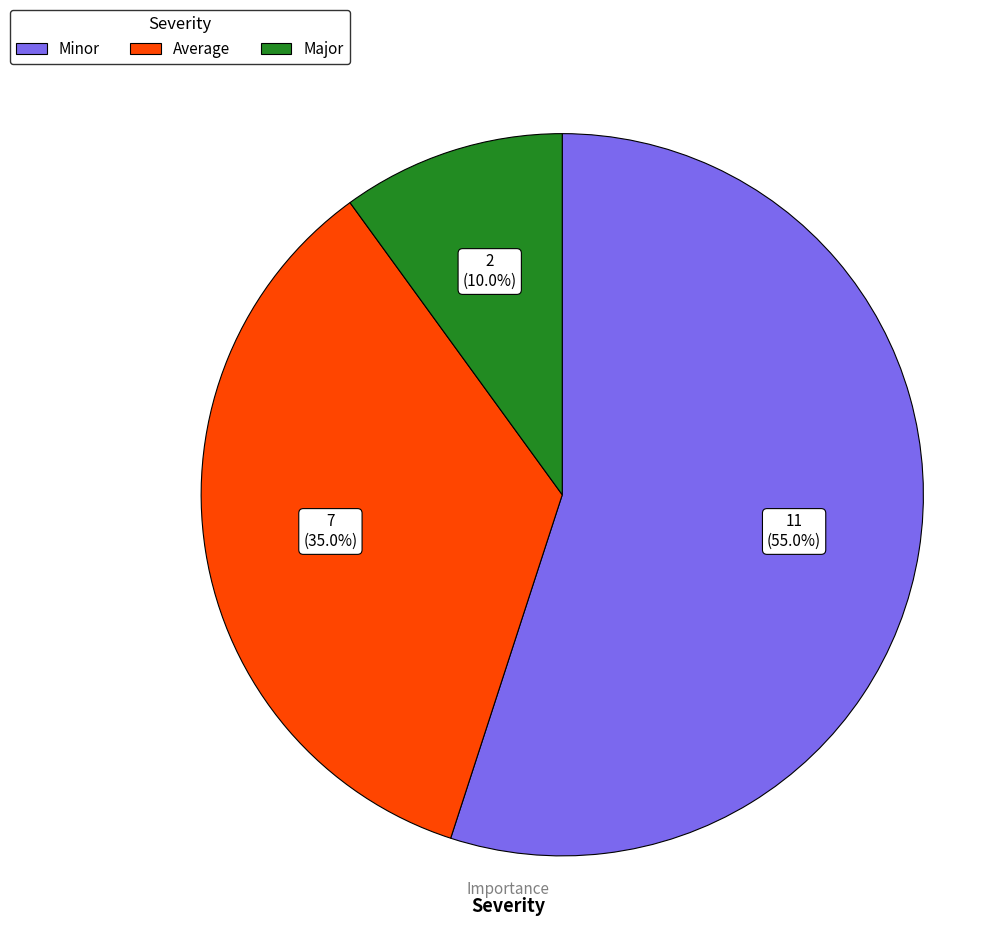

What is the smallest slice in the pie chart?

Major